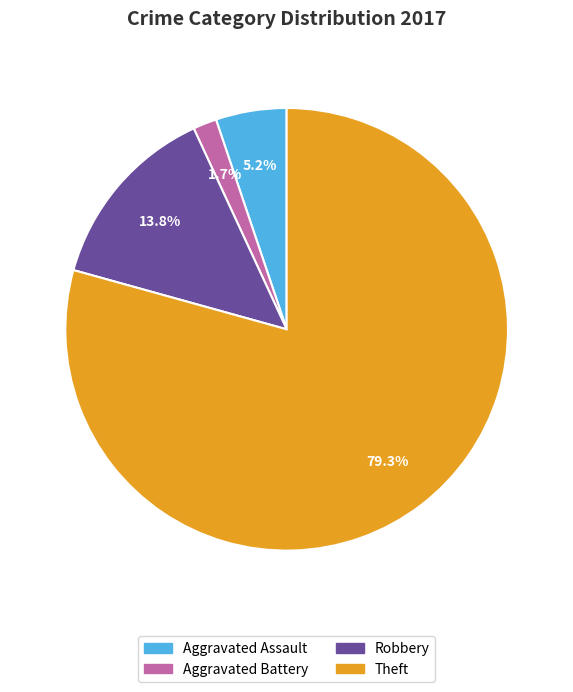

What percentage is the Robbery slice, to the nearest percent?

14%